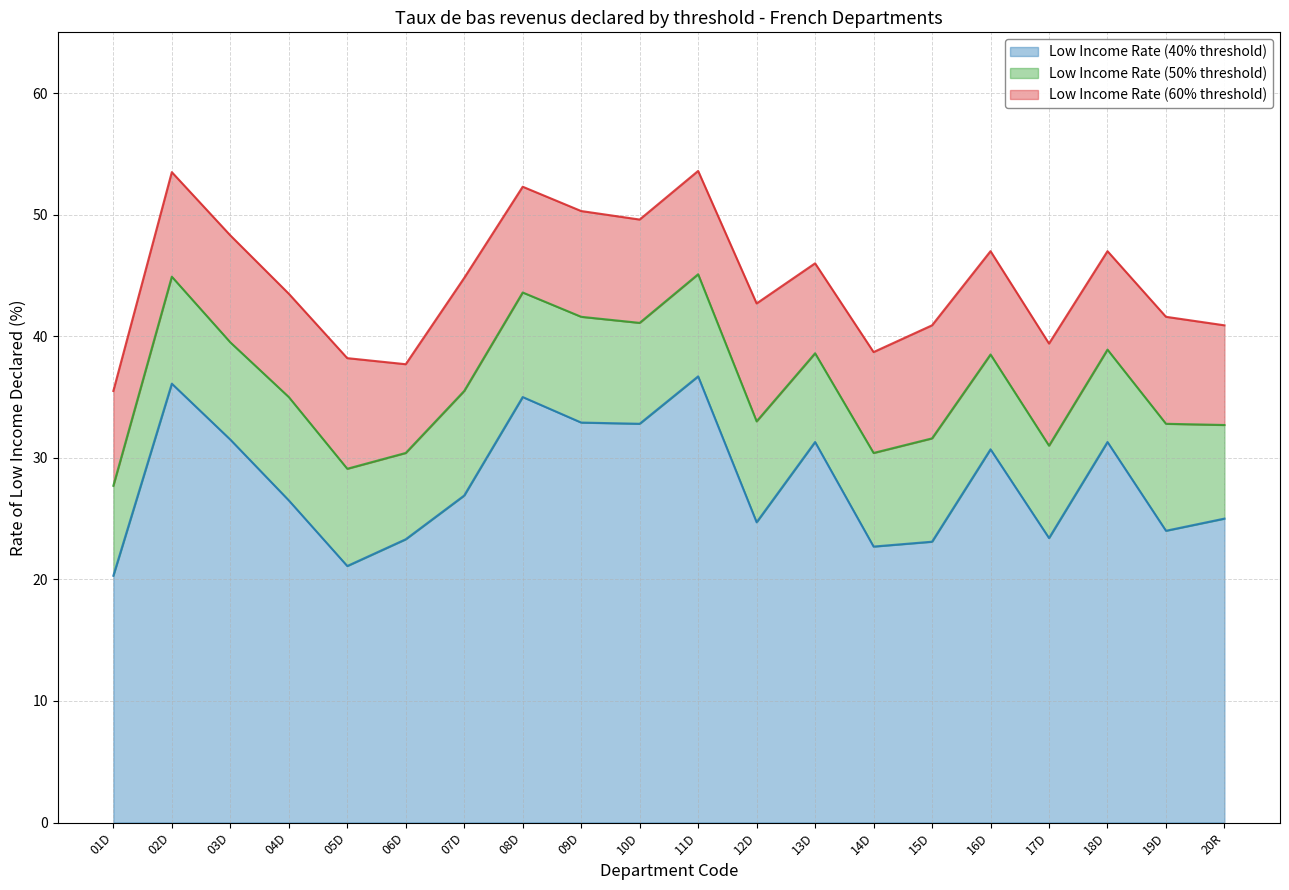

What is the sum of the TOL2TP5019 values at 01D and 13D?

66.3